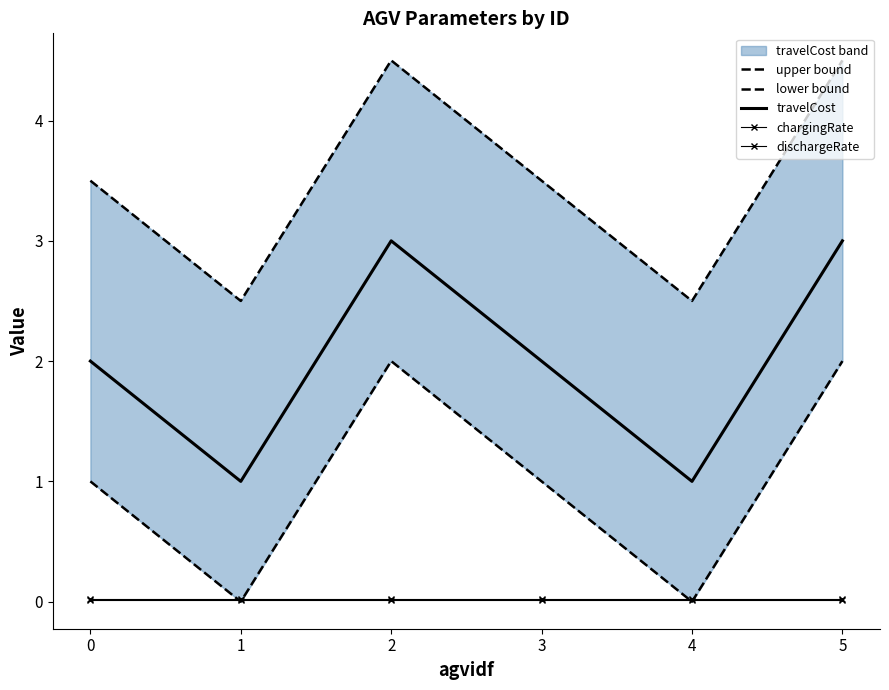

Count the travelCost values in the range 1 to 3.

6